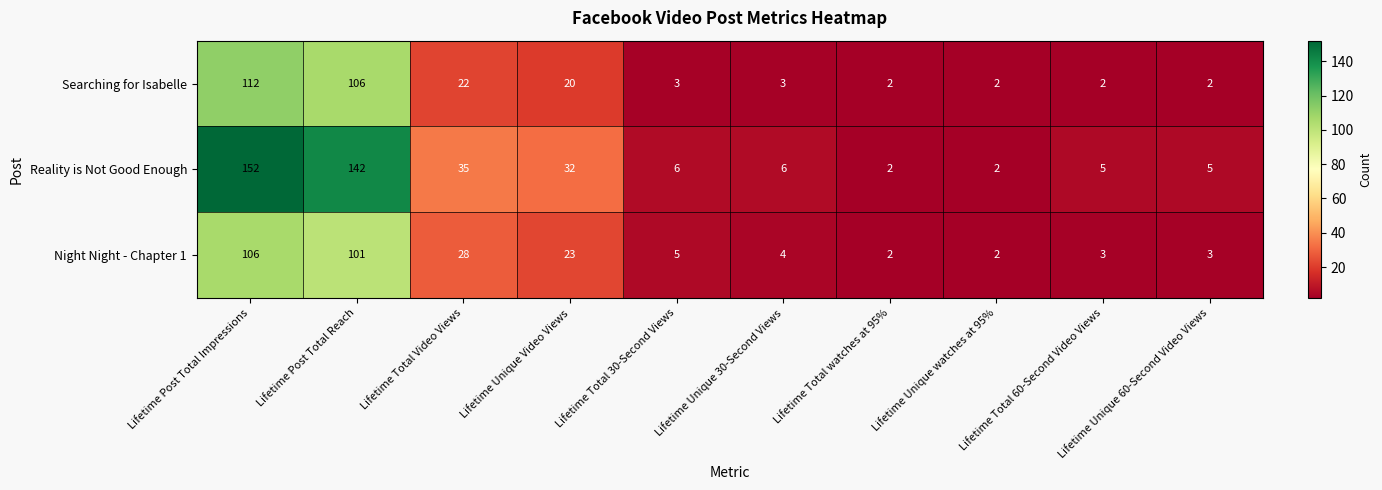

List the series in order of their peak value, lowest first.

Night Night - Chapter 1, Searching for Isabelle, Reality is Not Good Enough